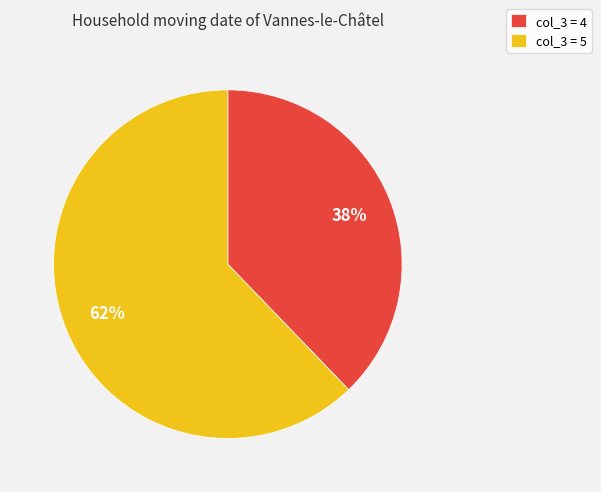

Rank the categories by value from highest to lowest.

col_3 = 5, col_3 = 4